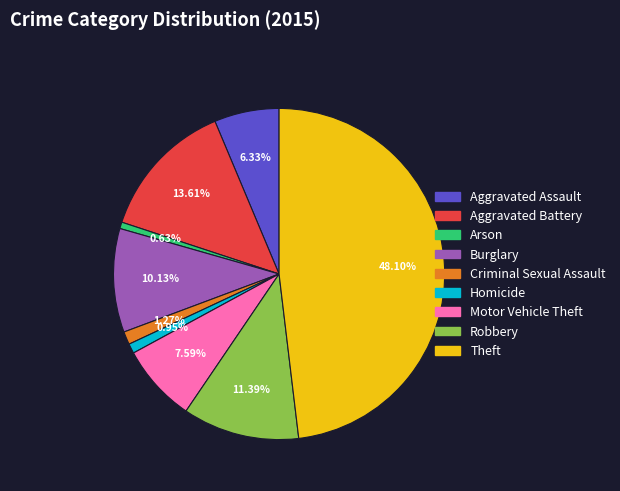

To the nearest percent, what is the difference between the largest and smallest slice percentages?

47%